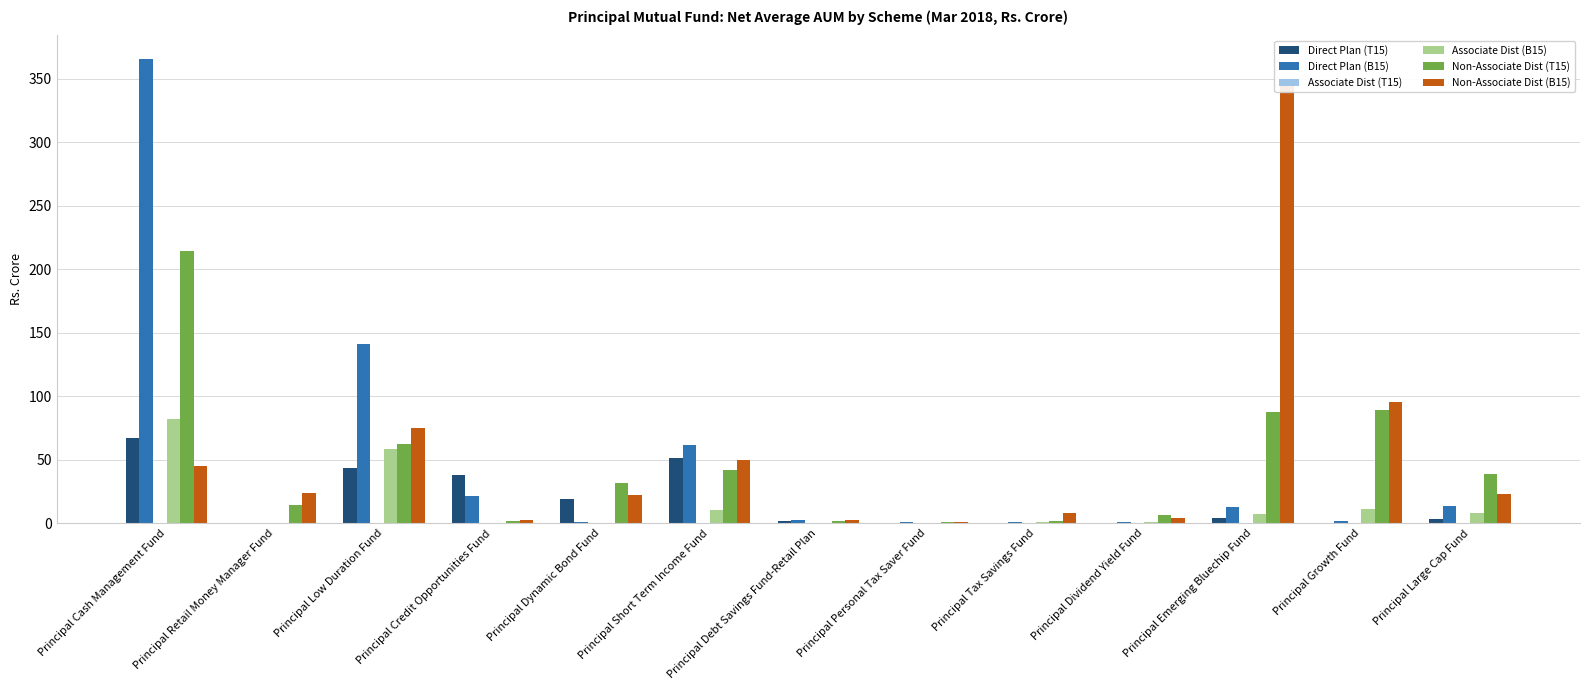

How many groups of bars are there?

13